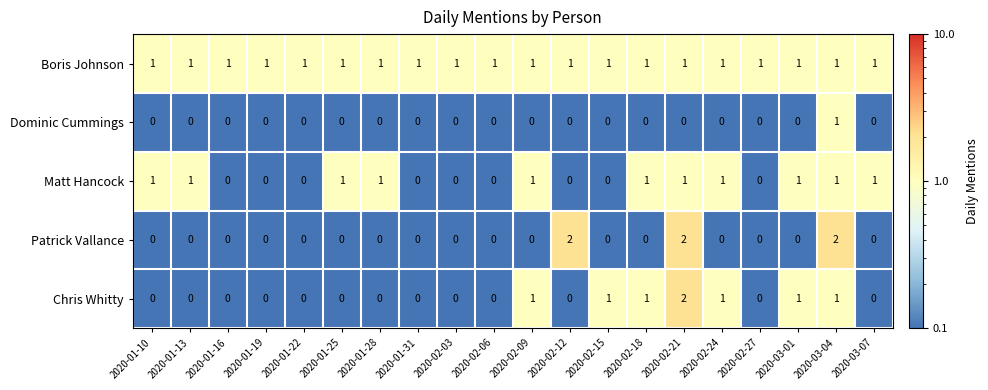

What is the total value across all series at 2020-02-12?

3